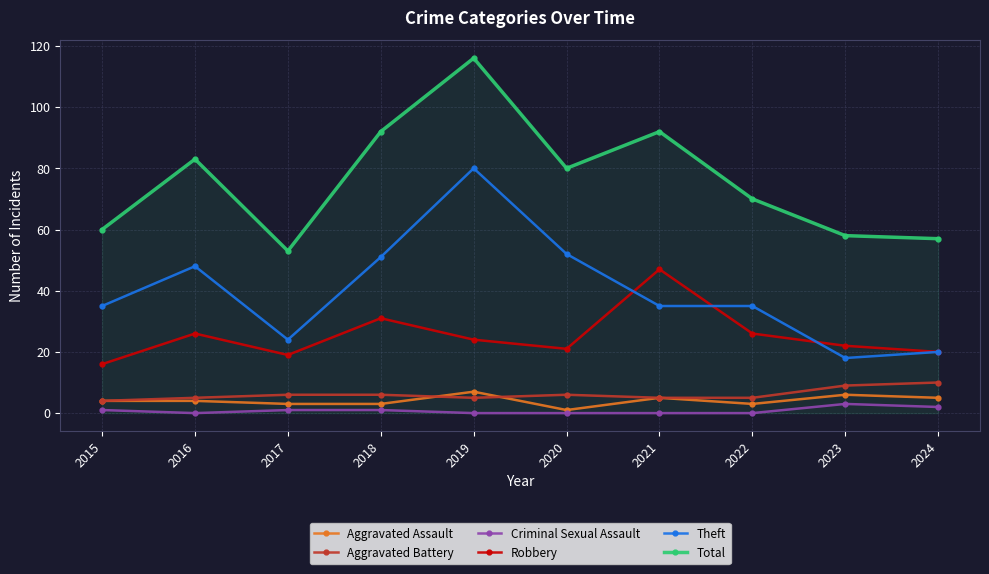

What is the maximum value for Theft?

80